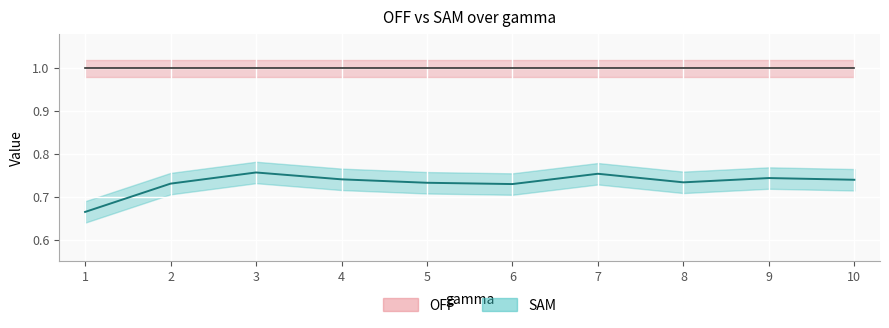

Rank the categories by value from highest to lowest.

3, 7, 9, 4, 10, 8, 5, 2, 6, 1